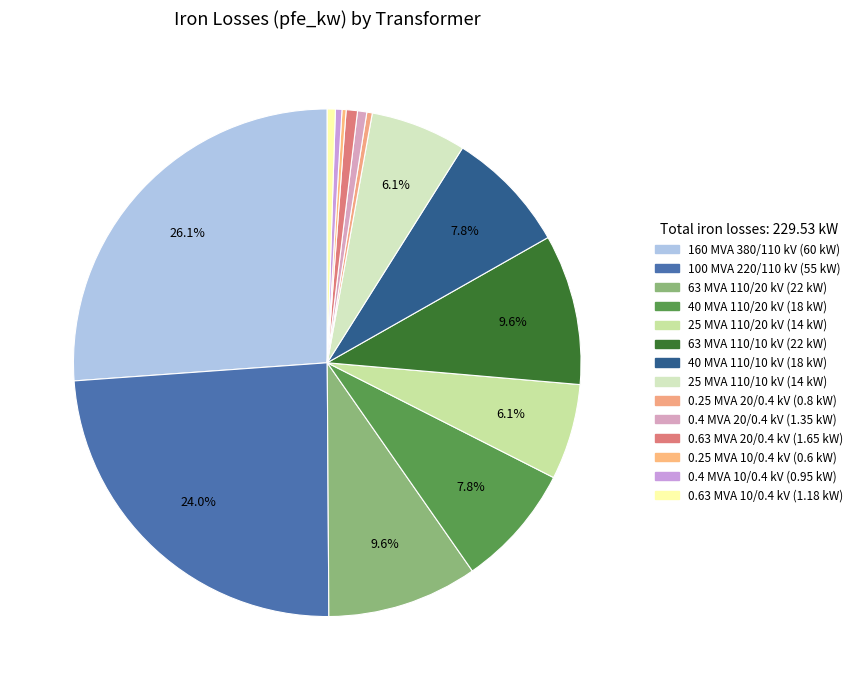

To the nearest percent, what percentage of the pie is 63 MVA 110/20 kV?

10%